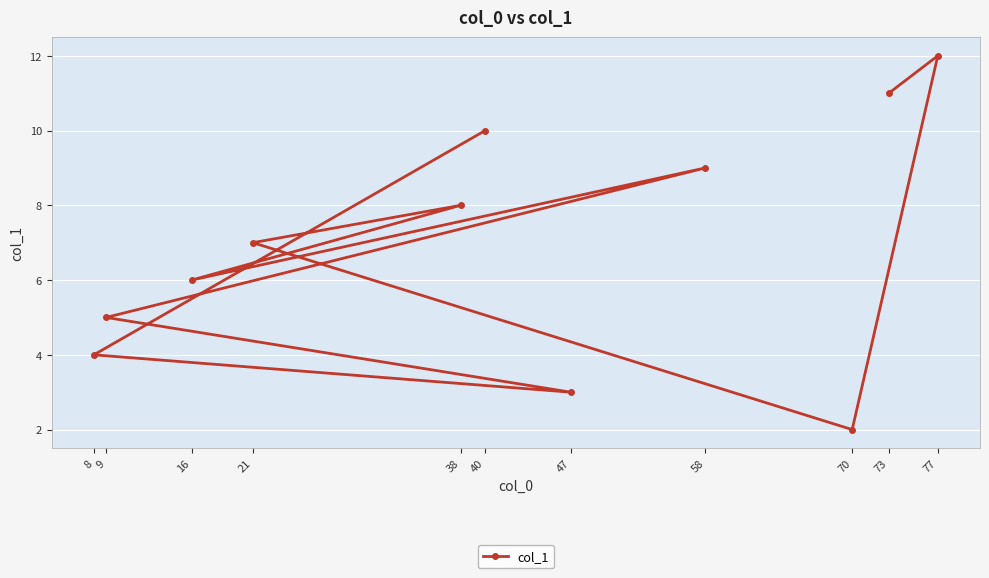

What is the greatest value displayed?

12